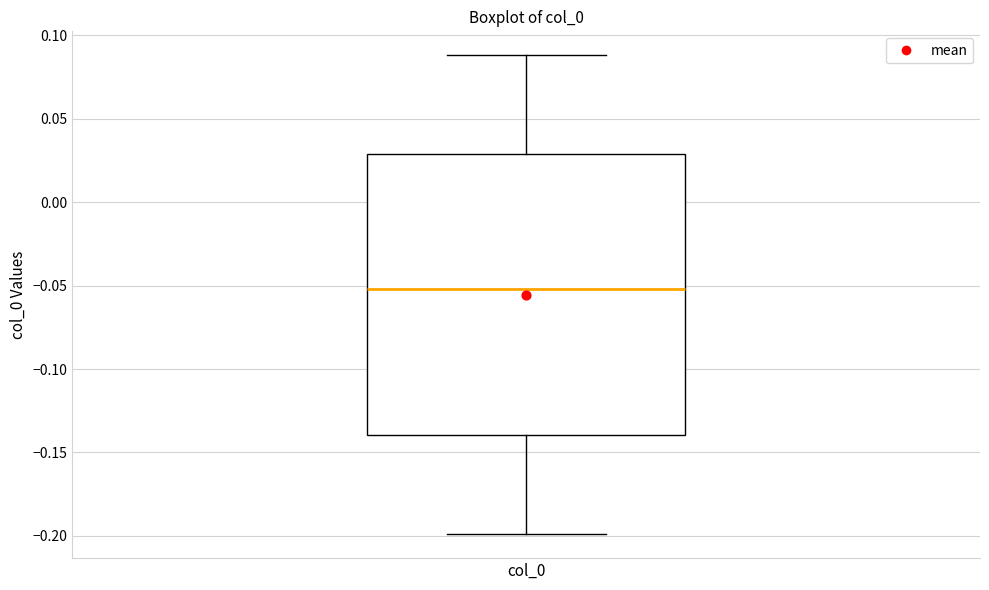

Transcribe this box plot: give where the median line is, the range the box spans, and where the two whiskers end, as read against the y-axis. The values are not printed on the chart, so give them approximately, as read against the axis.

median -0.05, box -0.14 to 0.03, whiskers -0.20 to 0.09